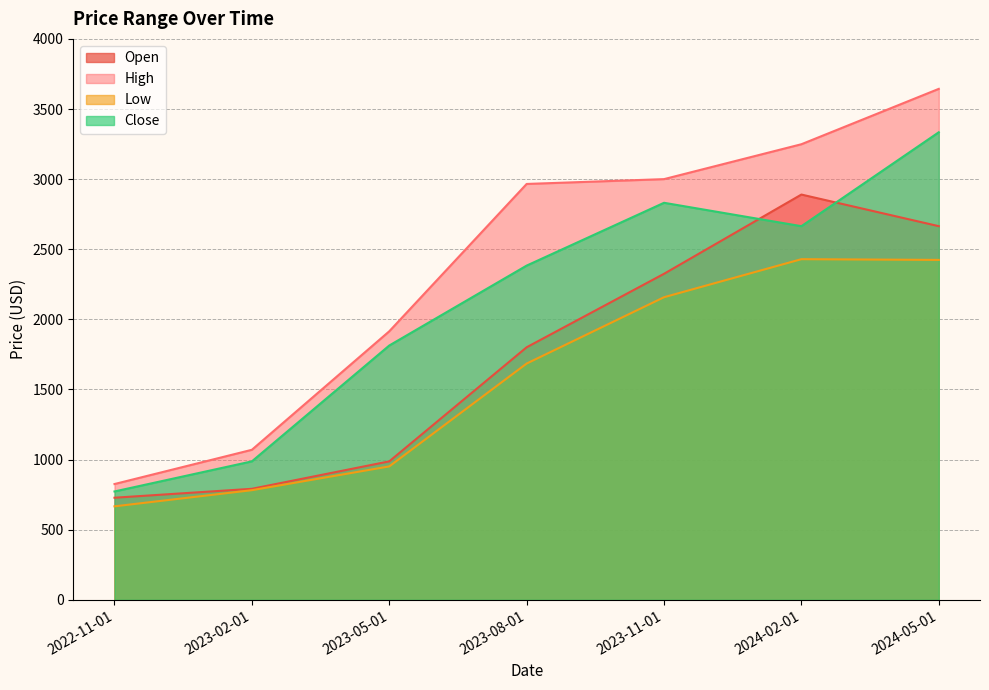

What is the average value of the High series?

2381.3